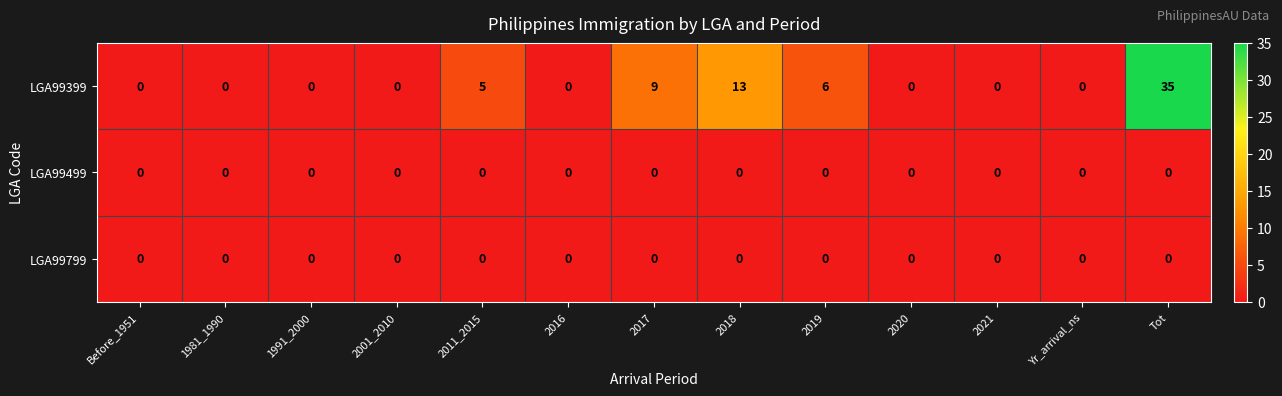

At which label does LGA99399 reach its peak?

Tot